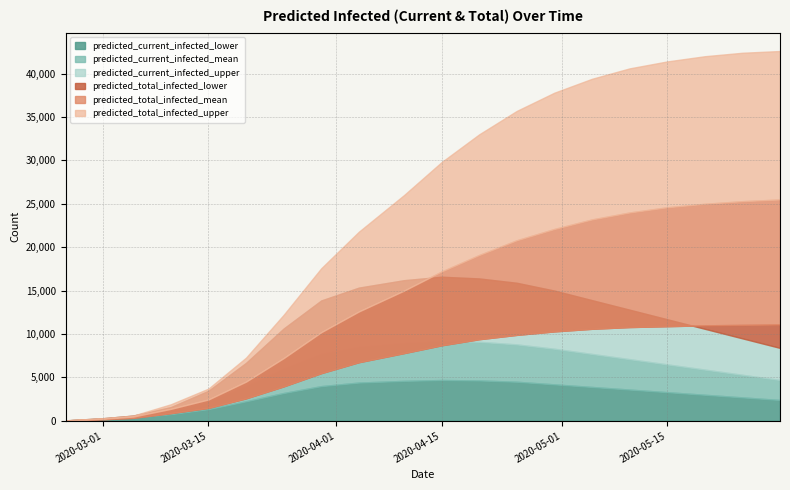

Count the number of categories in the chart.

20